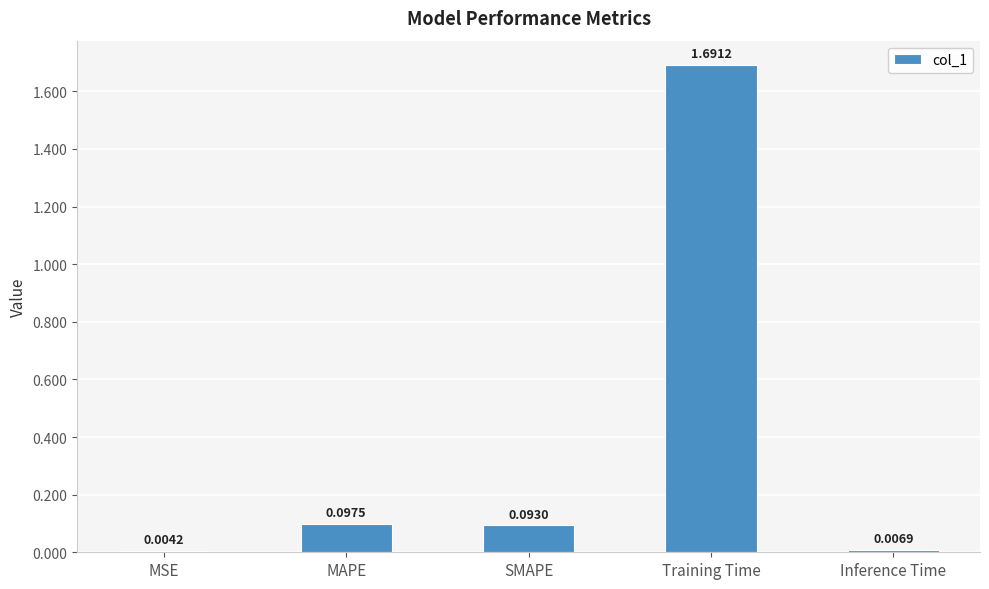

What is the sum of all values?

1.9